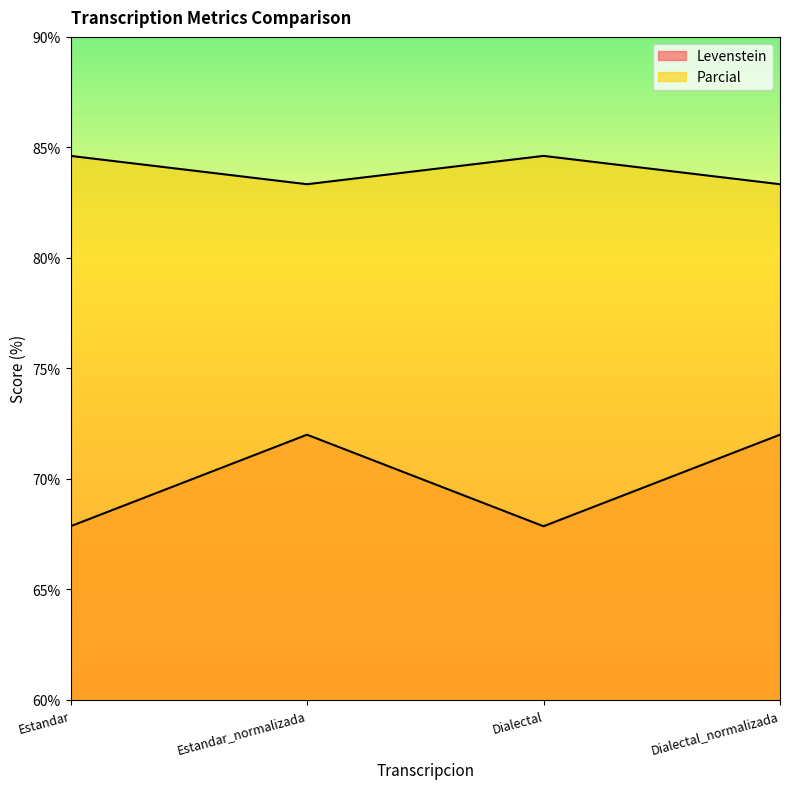

Where is Parcial nearest to the value 83?

Estandar_normalizada